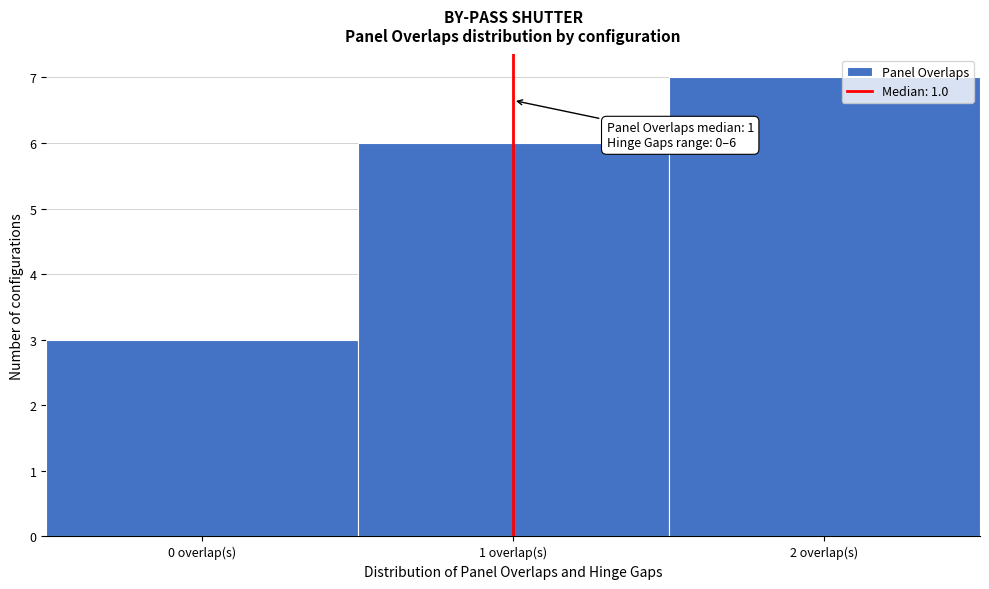

Over which range of the x-axis is the bar tallest?

1.5 to 2.5